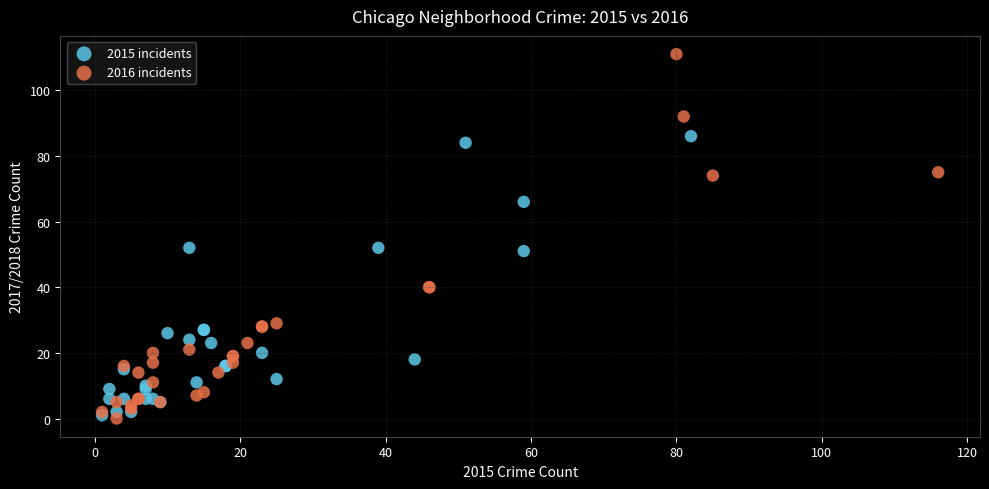

Which series reaches the maximum Y coordinate?

2016 incidents